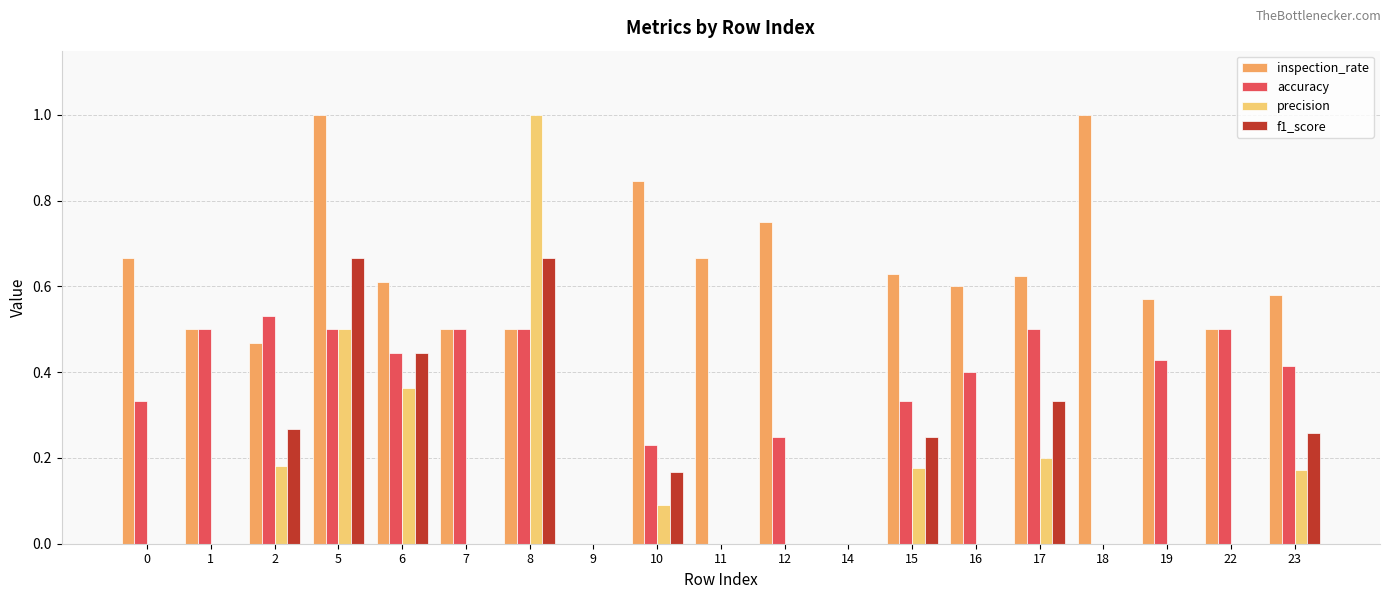

Which series has the largest total across all categories?

inspection_rate